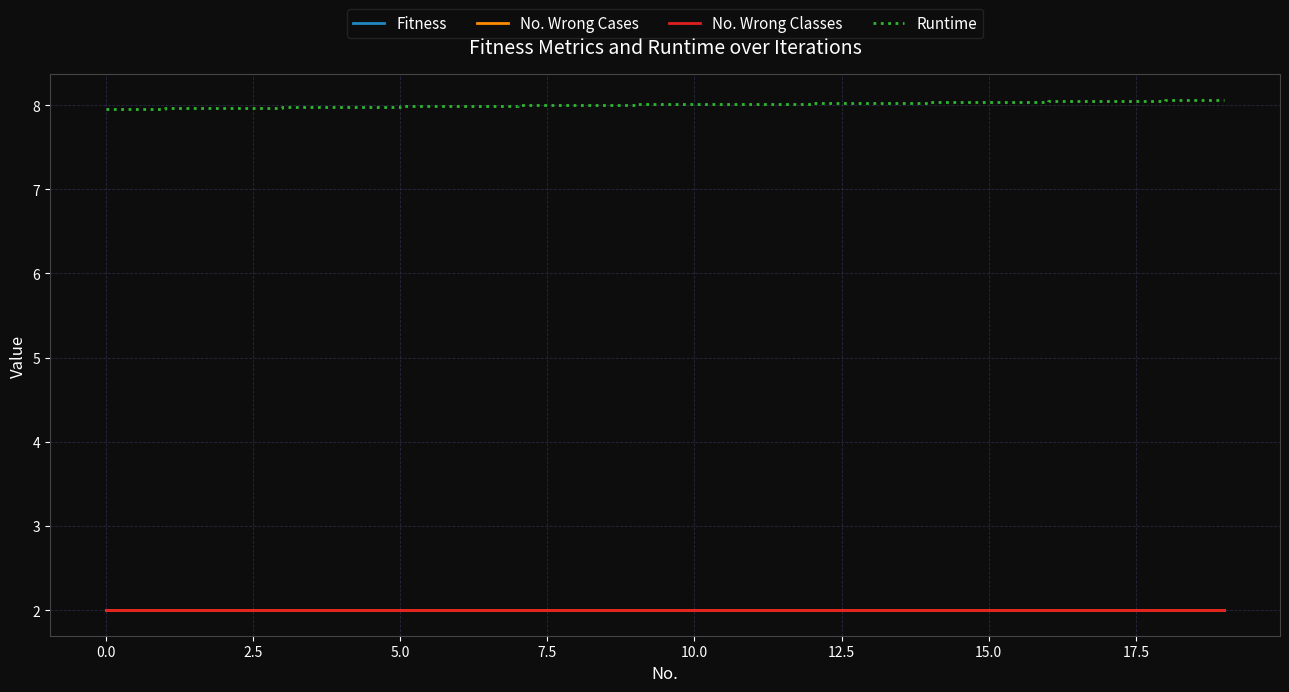

Is this an area chart (filled region under the line)?

No